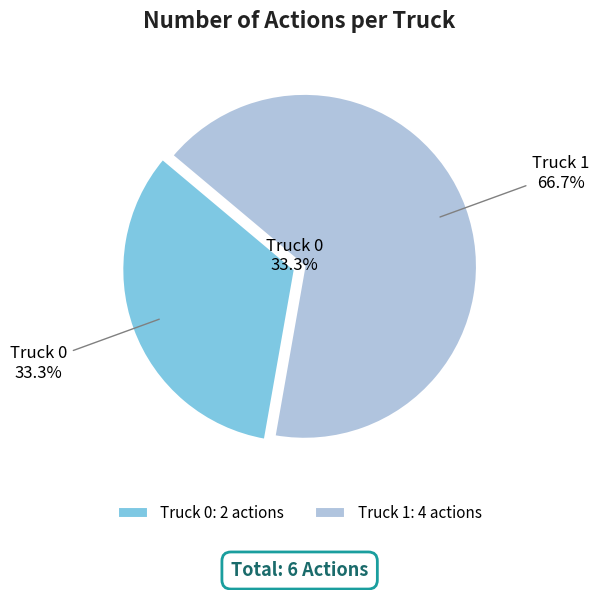

Which slice is the largest?

Truck 1